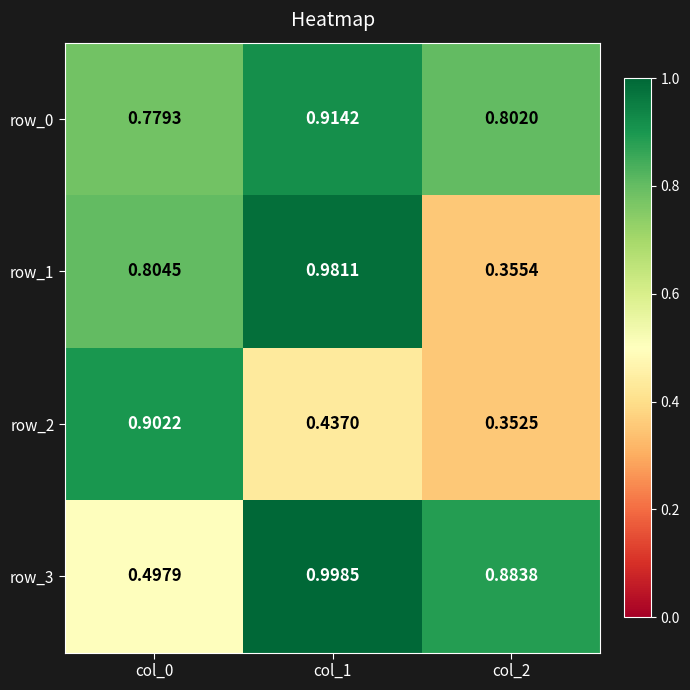

List the series in order of their peak value, highest first.

row_3, row_1, row_0, row_2